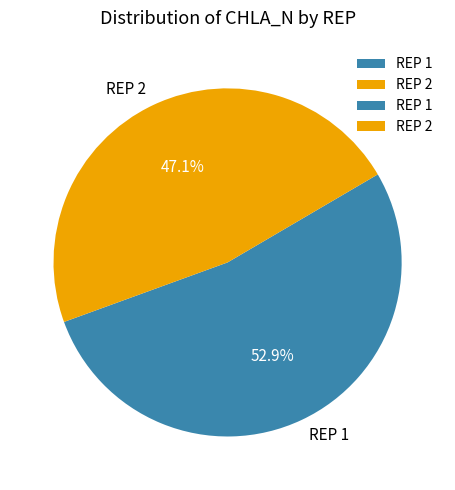

Count the number of slices in the pie.

2